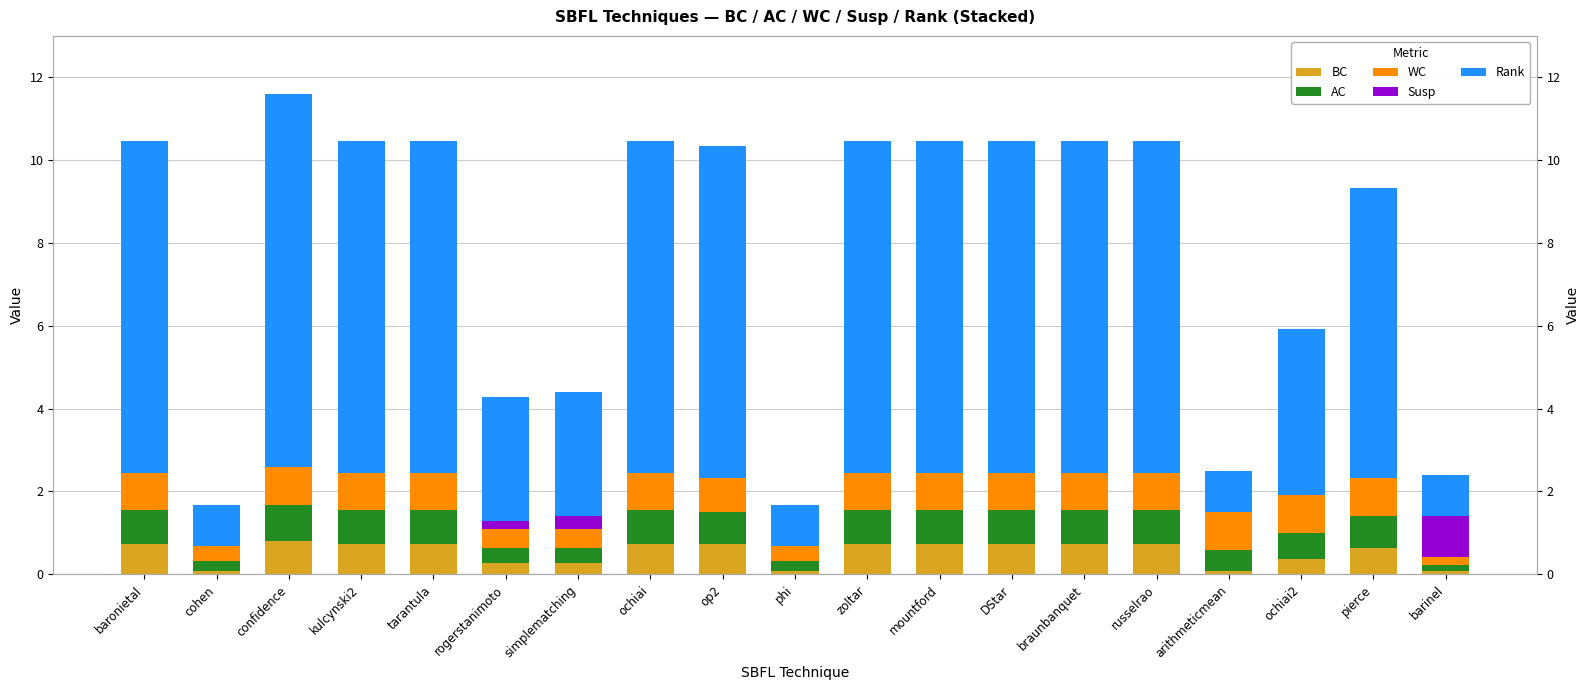

Reading left to right, list all the values displayed in this chart.

BC: baronietal=0.7	cohen=0.1	confidence=0.8	kulcynski2=0.7	tarantula=0.7	rogerstanimoto=0.3	simplematching=0.3	ochiai=0.7	op2=0.7	phi=0.1	zoltar=0.7	mountford=0.7	DStar=0.7	braunbanquet=0.7	russelrao=0.7	arithmeticmean=0.1	ochiai2=0.4	pierce=0.6	barinel=0.1
AC: baronietal=0.8	cohen=0.2	confidence=0.9	kulcynski2=0.8	tarantula=0.8	rogerstanimoto=0.4	simplematching=0.4	ochiai=0.8	op2=0.8	phi=0.2	zoltar=0.8	mountford=0.8	DStar=0.8	braunbanquet=0.8	russelrao=0.8	arithmeticmean=0.5	ochiai2=0.6	pierce=0.8	barinel=0.1
WC: baronietal=0.9	cohen=0.4	confidence=0.9	kulcynski2=0.9	tarantula=0.9	rogerstanimoto=0.5	simplematching=0.5	ochiai=0.9	op2=0.8	phi=0.4	zoltar=0.9	mountford=0.9	DStar=0.9	braunbanquet=0.9	russelrao=0.9	arithmeticmean=0.9	ochiai2=0.9	pierce=0.9	barinel=0.2
Susp: baronietal=0.0	cohen=0.0	confidence=0.0	kulcynski2=0.0	tarantula=0.0	rogerstanimoto=0.2	simplematching=0.3	ochiai=0.0	op2=0.0	phi=0.0	zoltar=0.0	mountford=0.0	DStar=0.0	braunbanquet=0.0	russelrao=0.0	arithmeticmean=0.0	ochiai2=0.0	pierce=0.0	barinel=1.0
Rank: baronietal=8.0	cohen=1.0	confidence=9.0	kulcynski2=8.0	tarantula=8.0	rogerstanimoto=3.0	simplematching=3.0	ochiai=8.0	op2=8.0	phi=1.0	zoltar=8.0	mountford=8.0	DStar=8.0	braunbanquet=8.0	russelrao=8.0	arithmeticmean=1.0	ochiai2=4.0	pierce=7.0	barinel=1.0